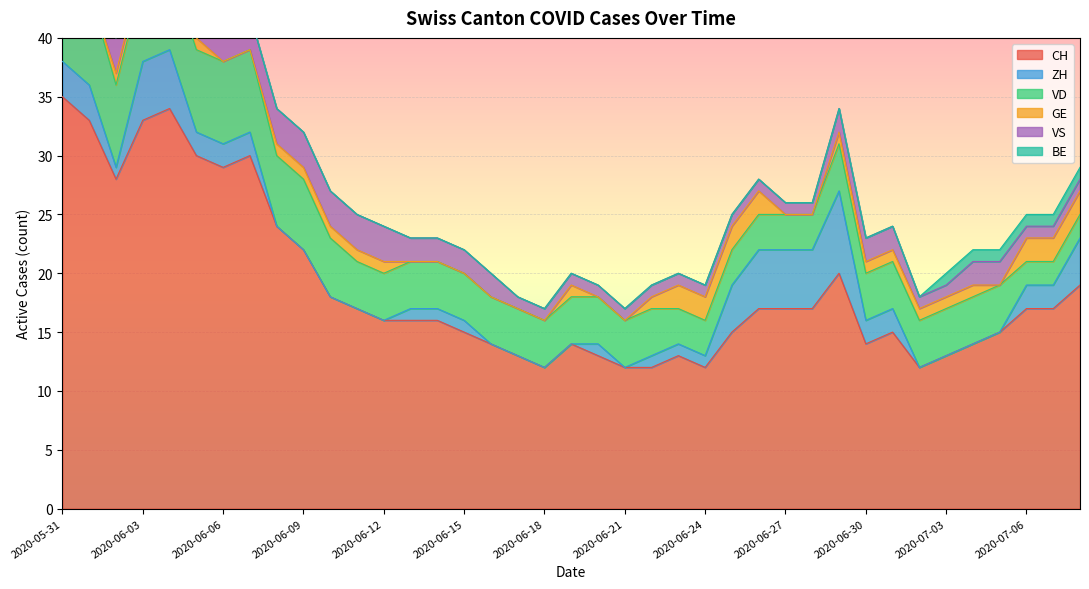

What is the lowest value of the CH series?

12